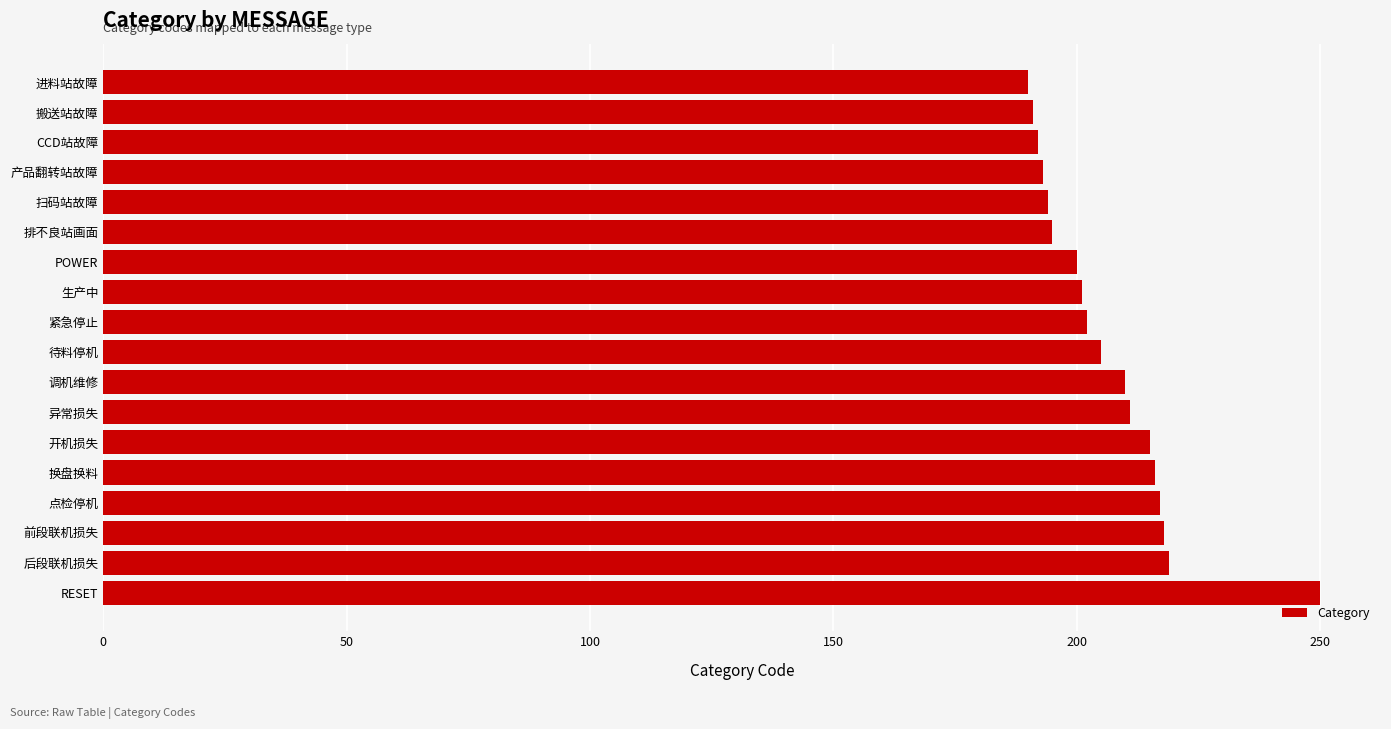

What is the label of the 11th bar from the top?

调机维修